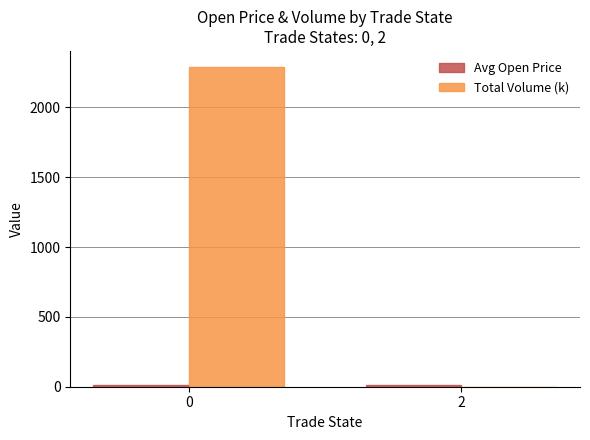

Between 0 and 2, which series saw the biggest shift?

Total Volume (k)